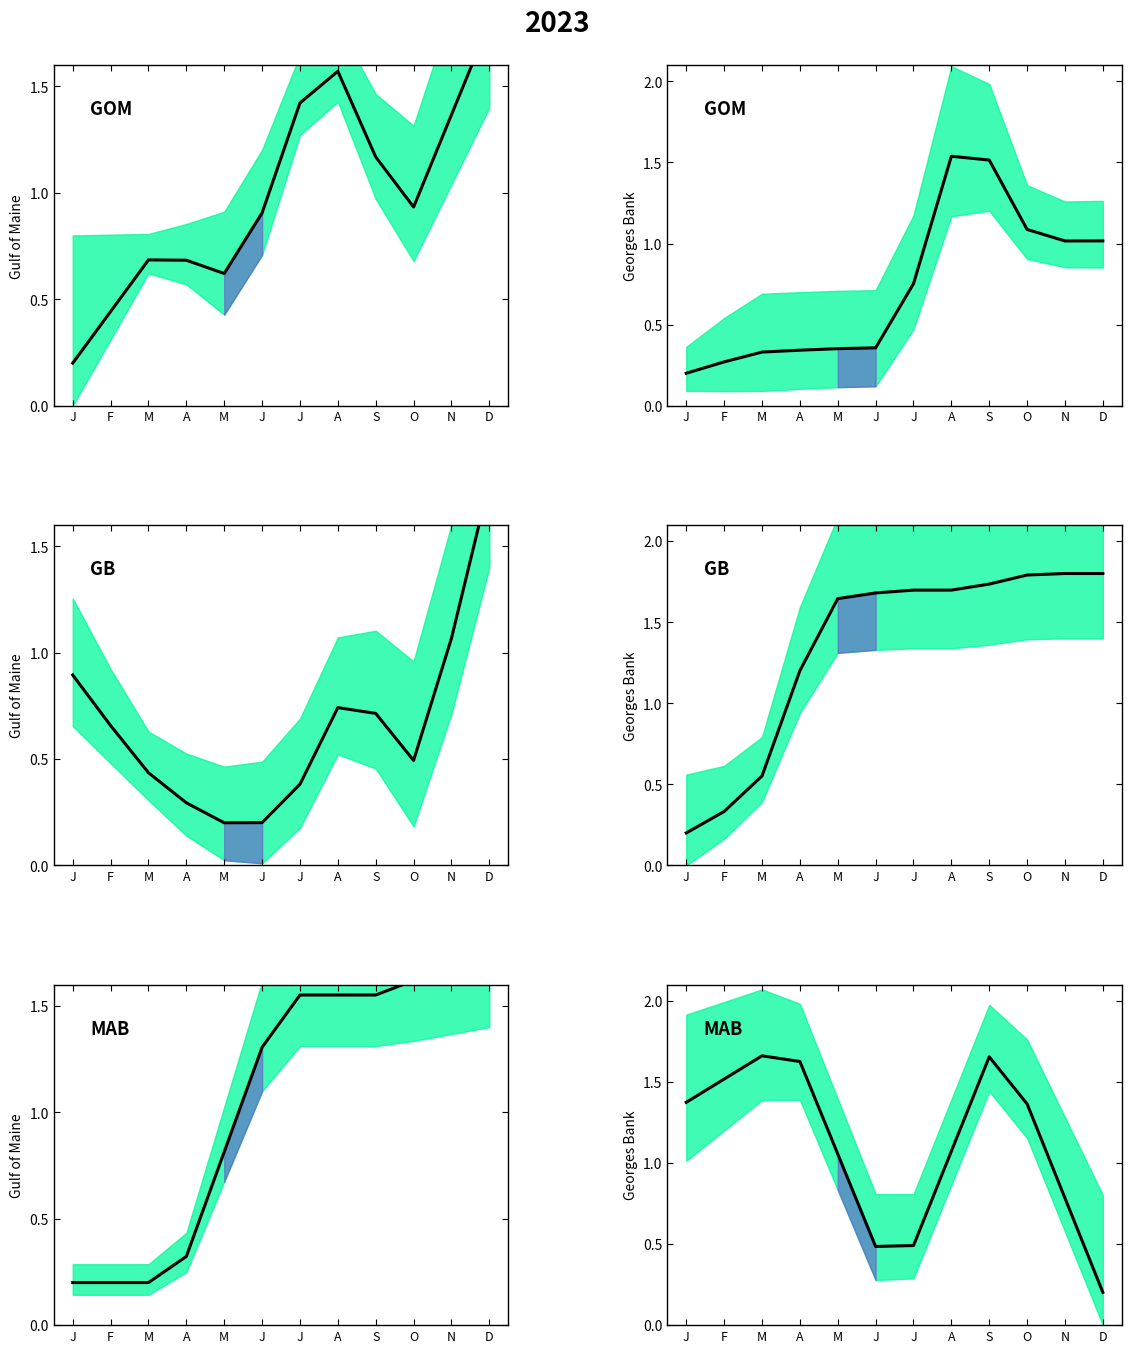

Reading left to right, list all the values displayed in this chart.

J=1.4	F=1.5	M=1.7	A=1.6	M=1.1	J=0.5	J=0.5	A=1.1	S=1.7	O=1.4	N=0.8	D=0.2